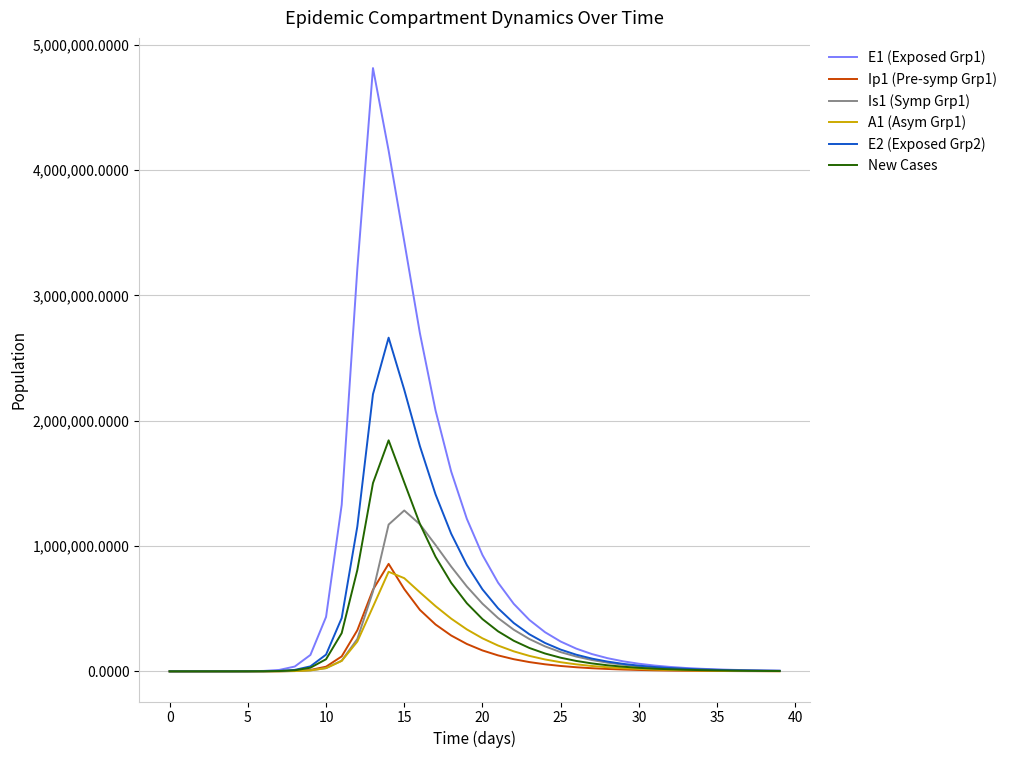

What is the maximum value shown in the chart?

4815295.7